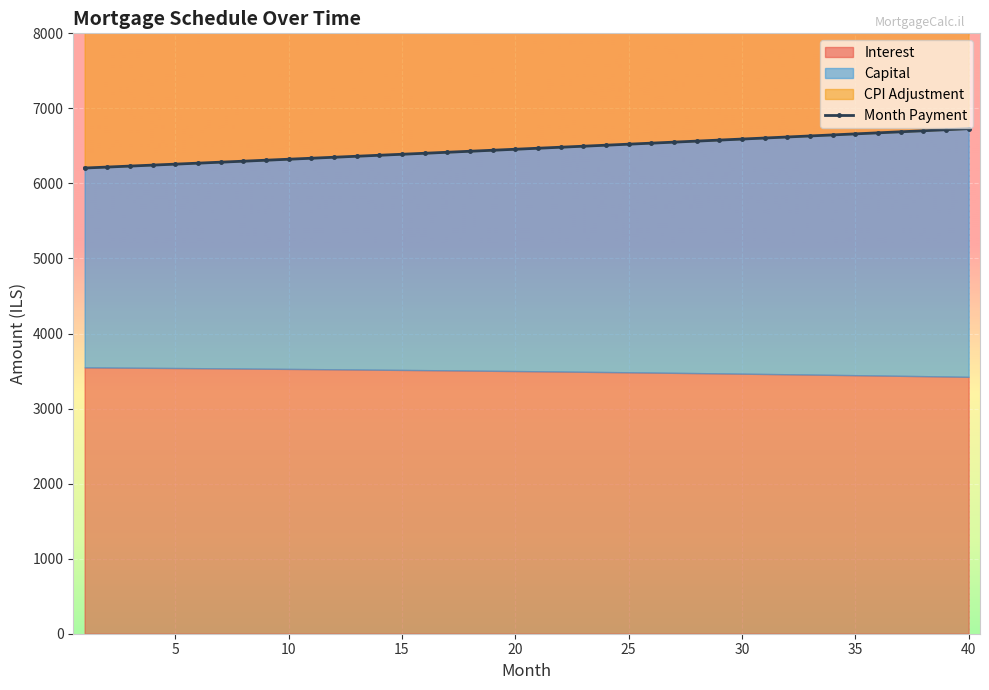

How many values in the Month Payment series exceed 6468?

20